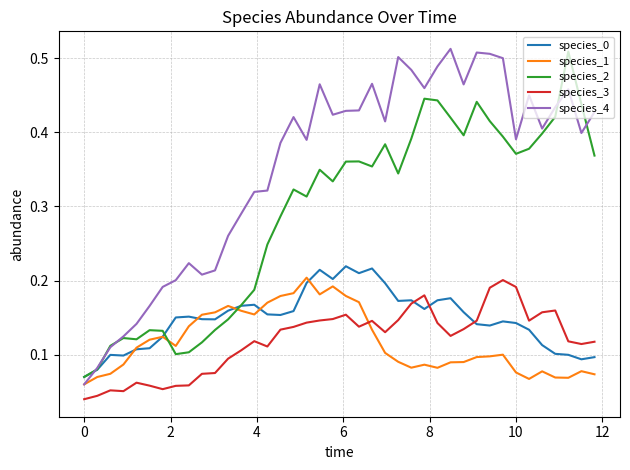

Which series has the widest spread of values?

species_4